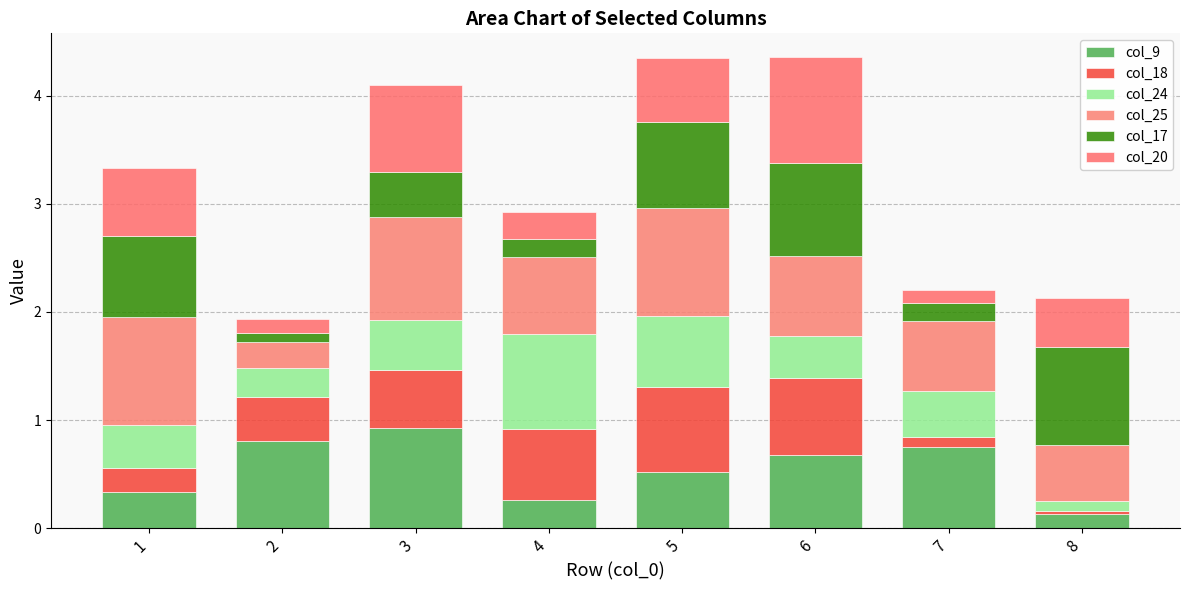

What is the sum of all col_20 values?

3.9